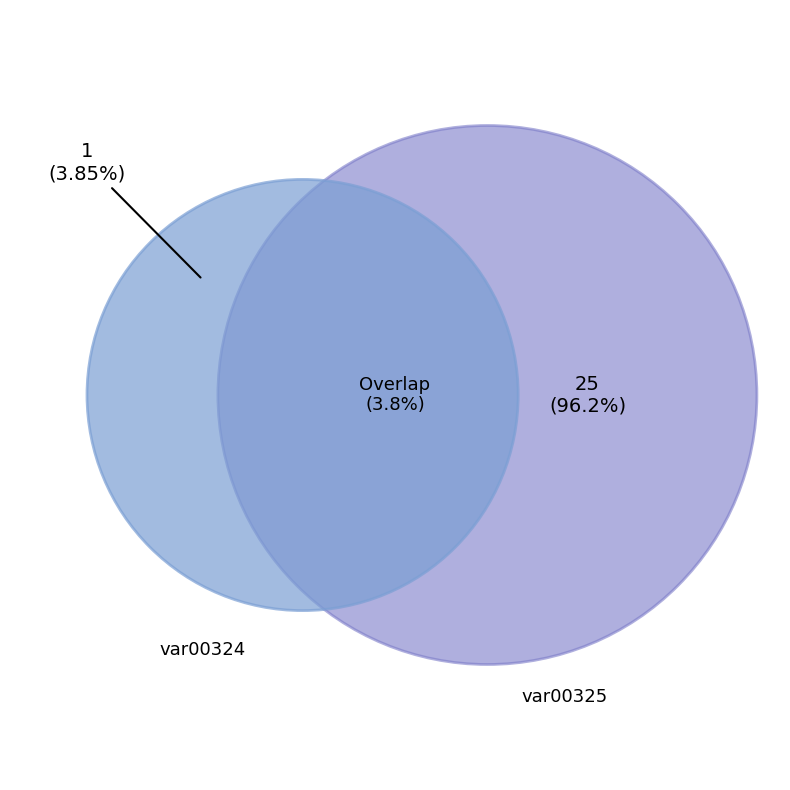

Which category has the smallest portion of the pie?

var00324